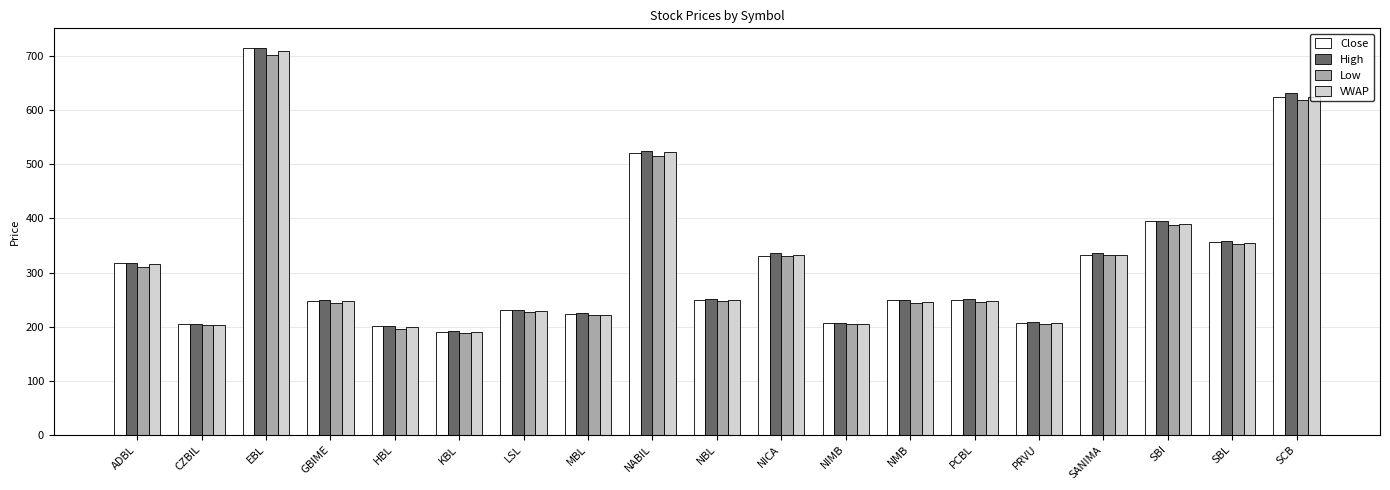

Which series has the largest range (max minus min)?

High